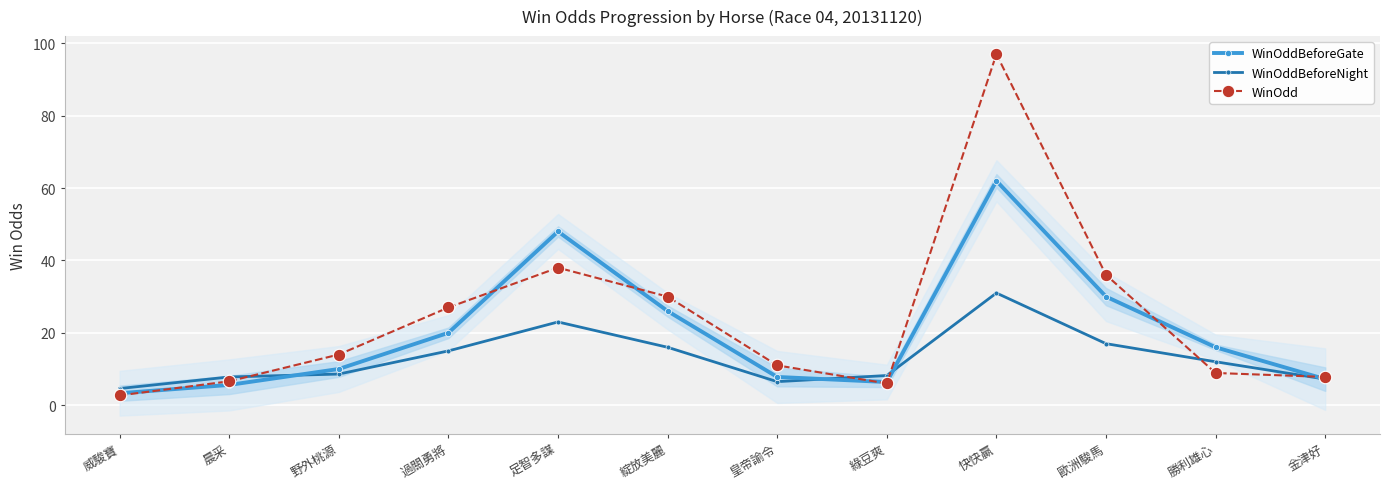

Count the number of data series in this chart.

3